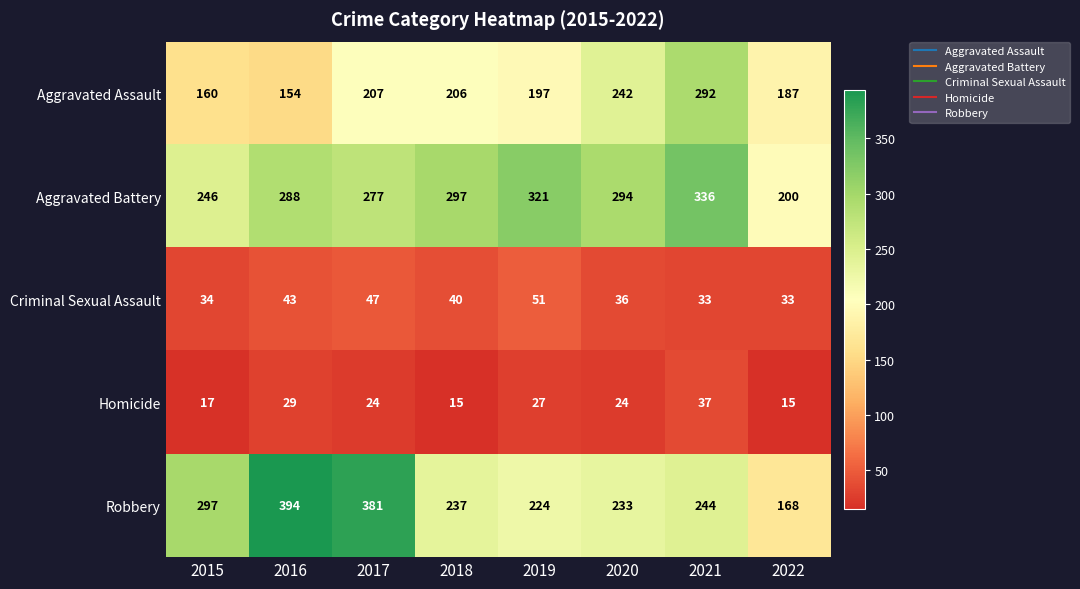

At which label is Homicide closest to 26?

2019